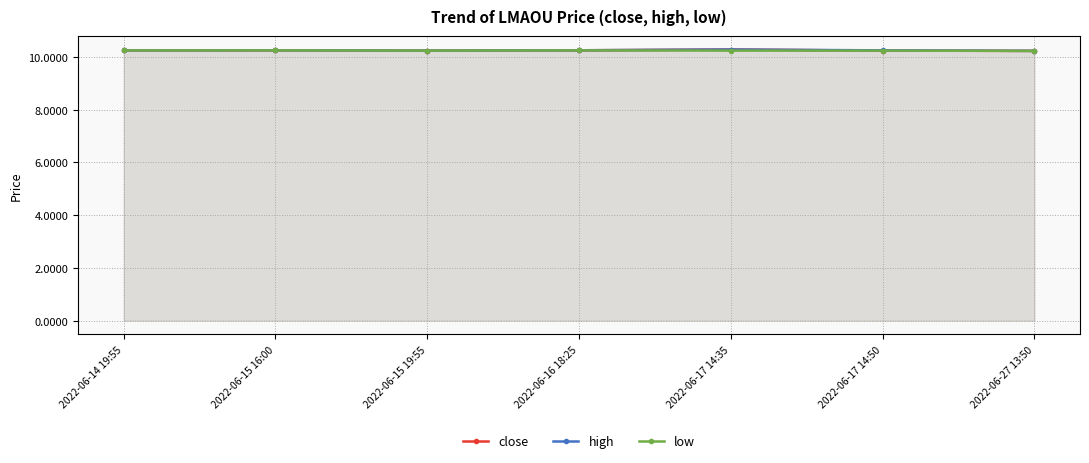

Which has a higher value, 2022-06-15 19:55 or 2022-06-17 14:35?

2022-06-17 14:35